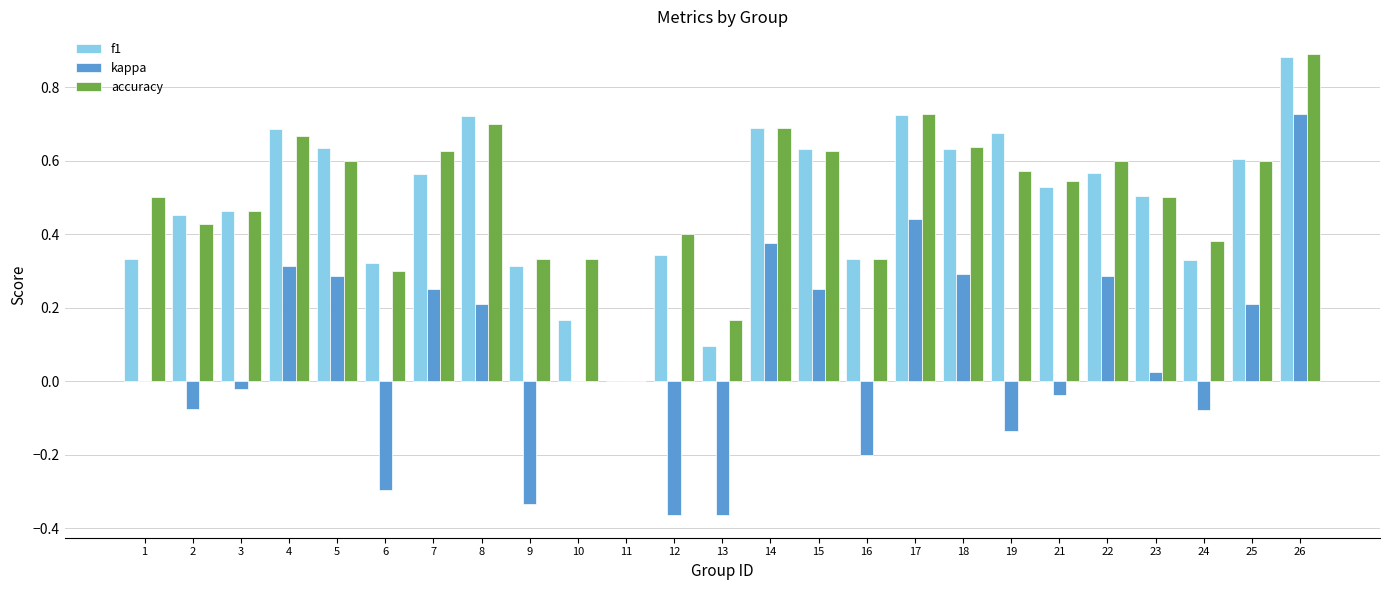

Count the accuracy values in the range 0 to 1.

25